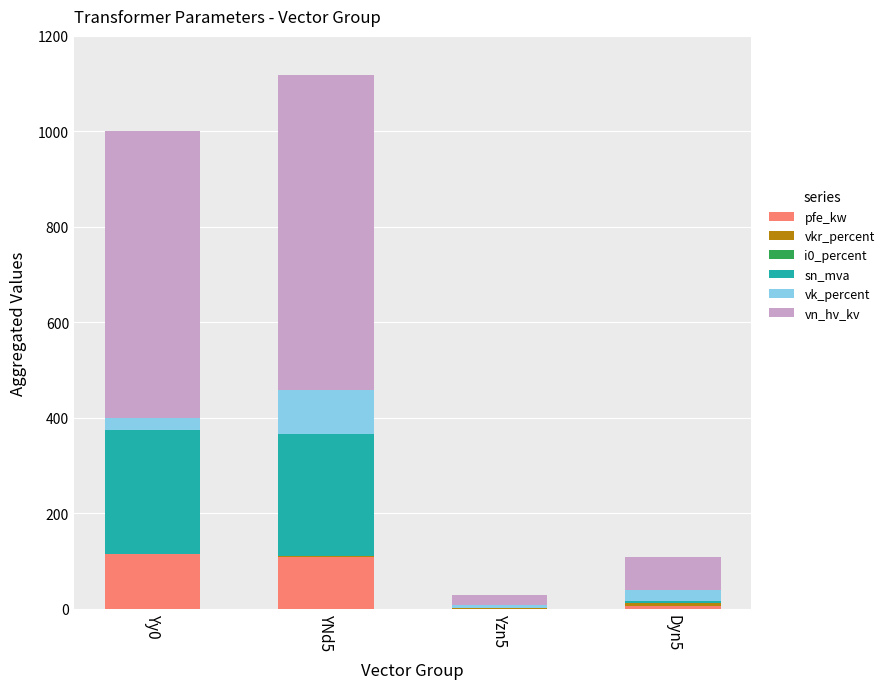

What is the highest value of the pfe_kw series?

115.0